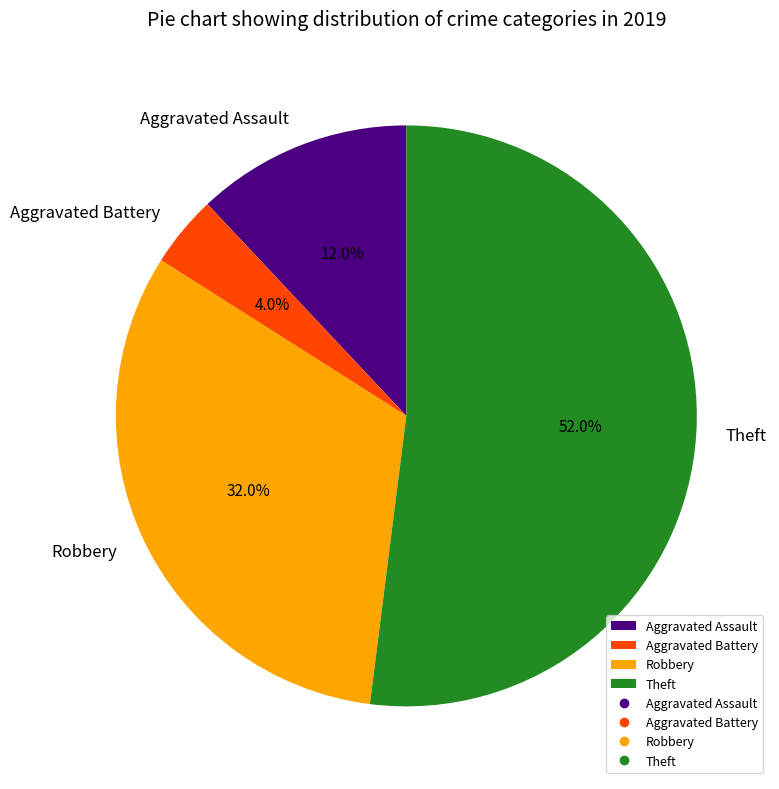

What is the largest slice in the pie chart?

Theft